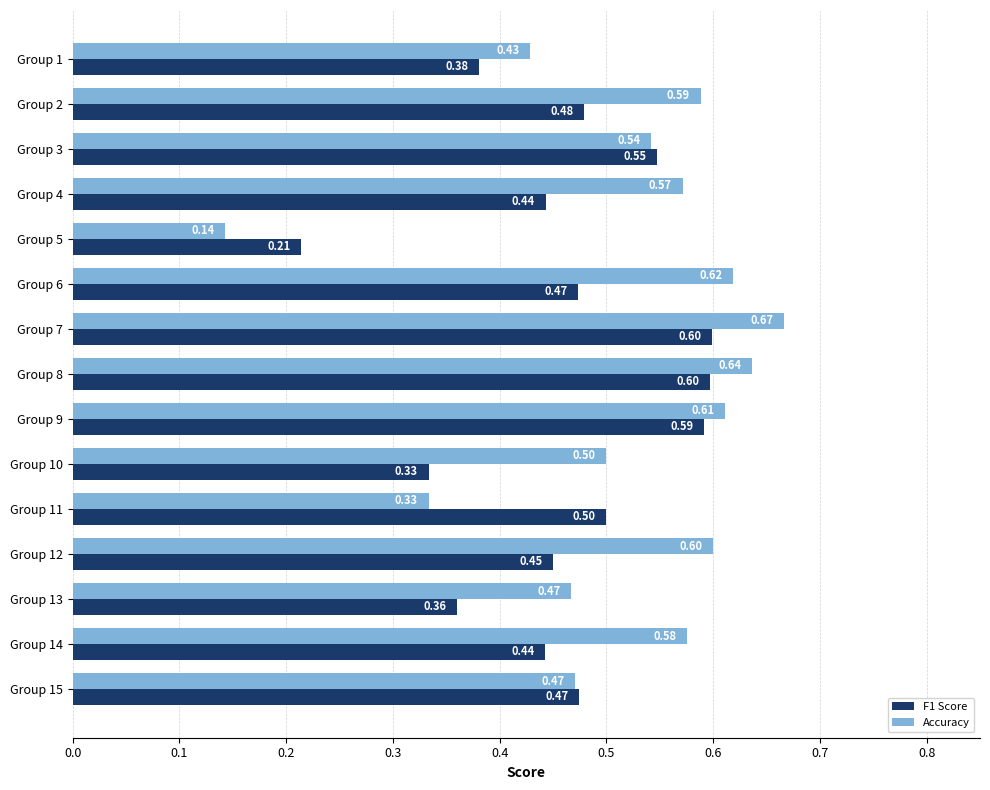

Which series has the widest spread of values?

Accuracy